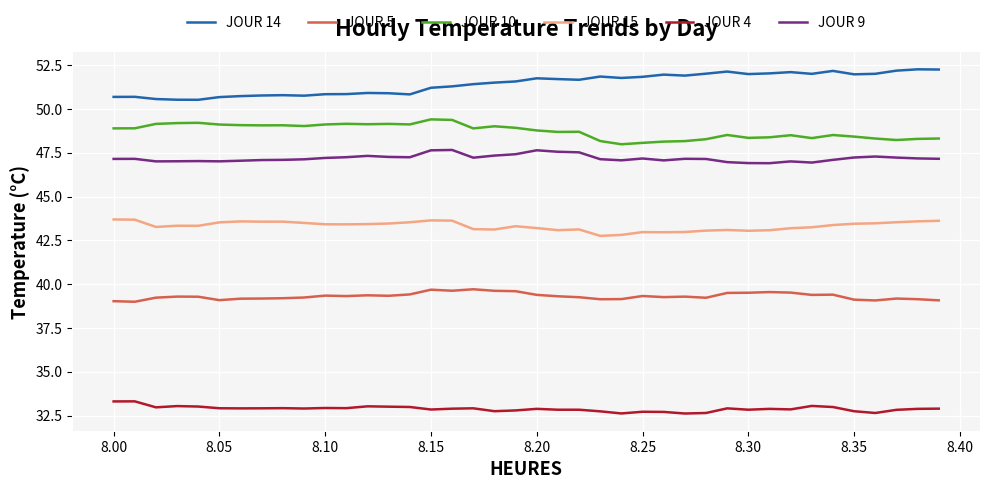

What are all the series names shown in the legend?

JOUR 14, JOUR 5, JOUR 10, JOUR 15, JOUR 4, JOUR 9